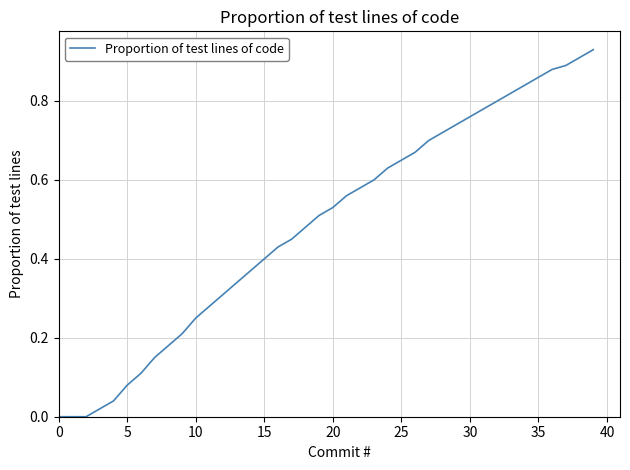

Does the chart display data point markers on the line(s)?

No